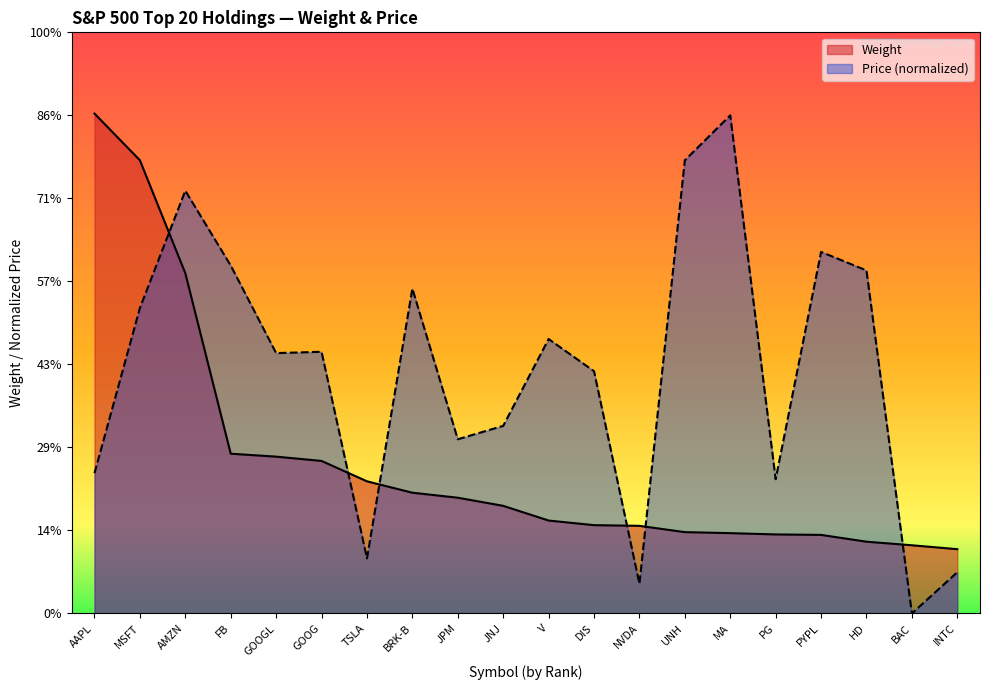

List the labels in order of Price value, largest first.

MA, UNH, AMZN, PYPL, FB, HD, BRK-B, MSFT, V, GOOG, GOOGL, DIS, JNJ, JPM, AAPL, PG, TSLA, INTC, NVDA, BAC